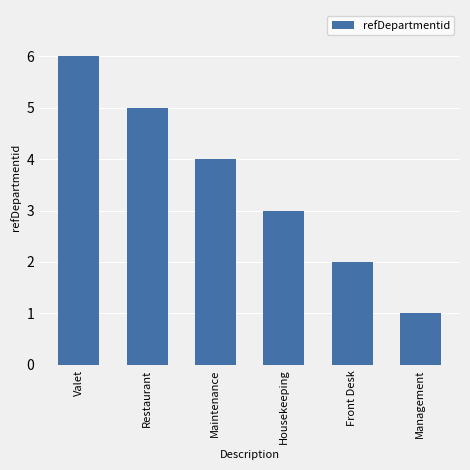

Approximately how many times larger is the value at Front Desk compared to Valet?

0.3